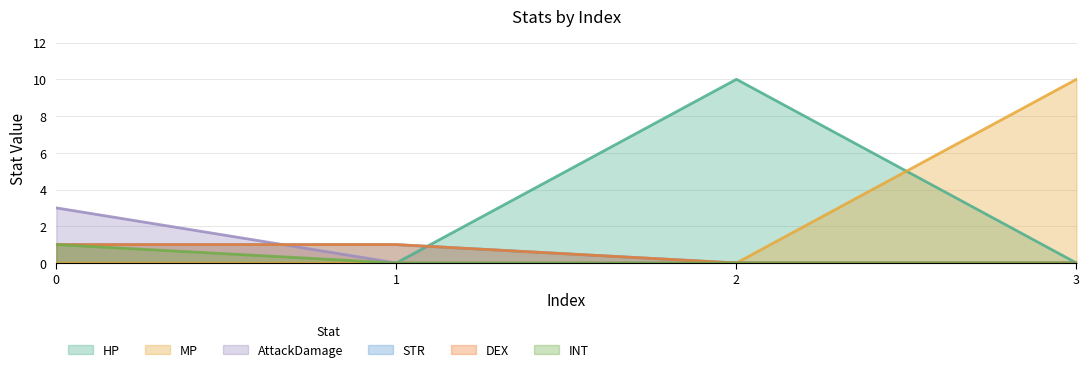

Is it true that AttackDamage equals -2 at 3?

False